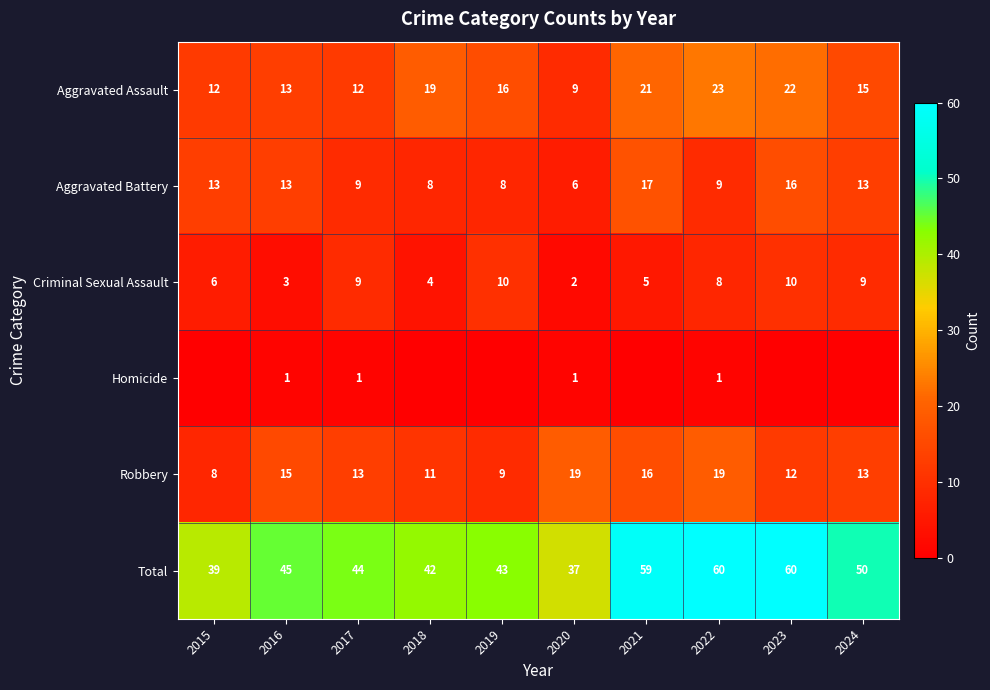

Which category has the lowest value across all series?

2015